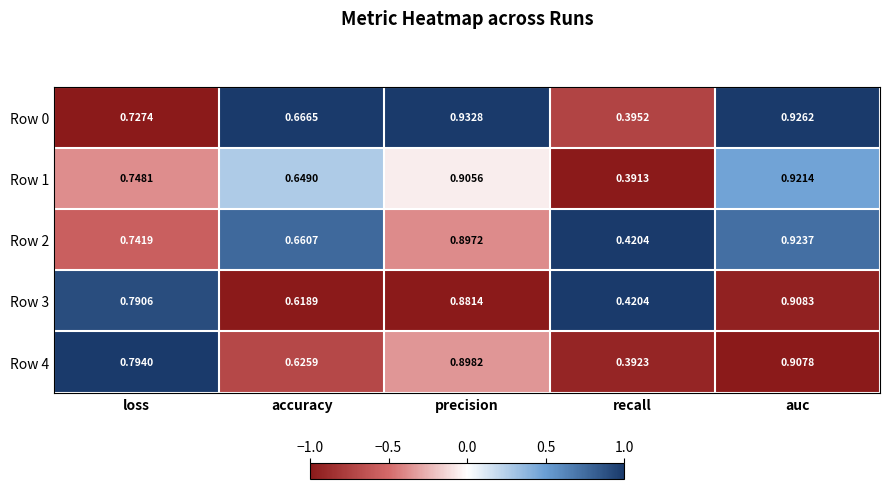

List the series in order of their peak value, highest first.

Row 0, Row 2, Row 1, Row 3, Row 4